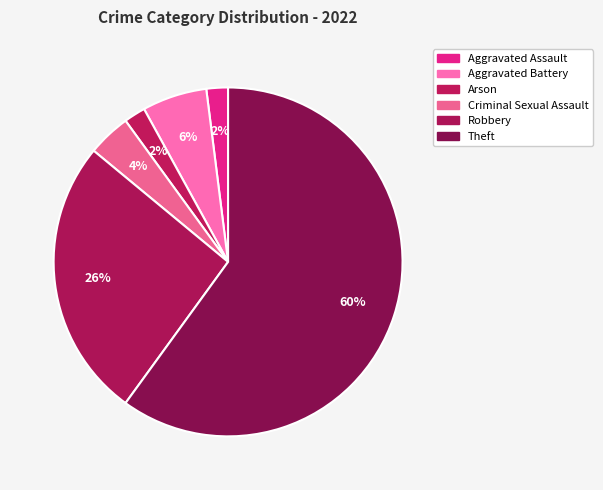

How many slices are in this pie chart?

6